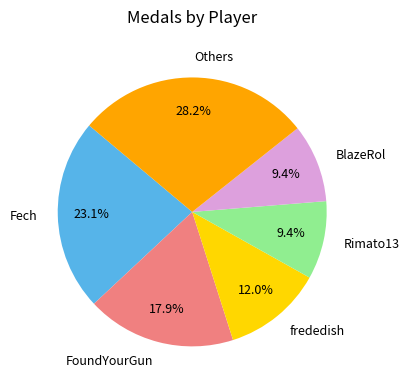

What is the largest slice in the pie chart?

Others